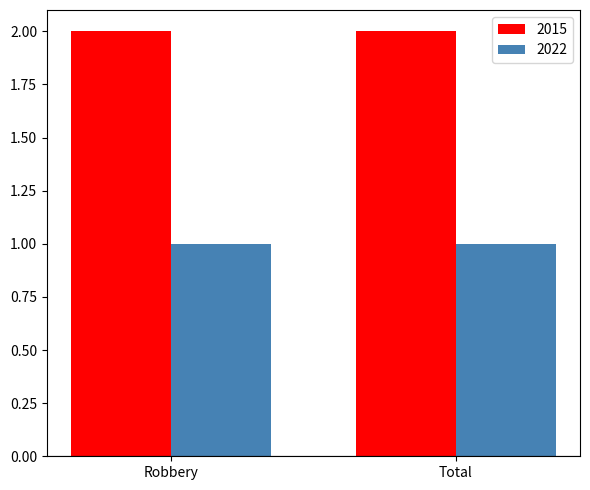

What position from the left is Total?

2